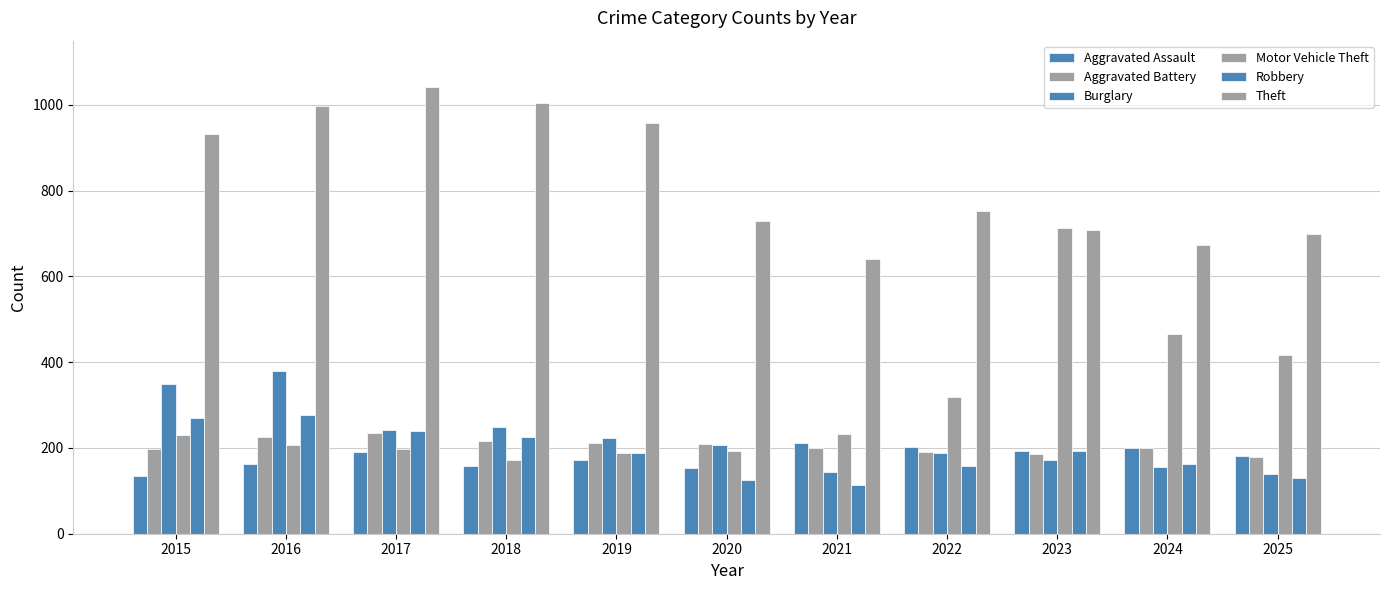

Reading left to right, list all the values displayed in this chart.

Aggravated Assault: 134	162	191	158	172	154	211	203	193	200	182
Aggravated Battery: 198	226	235	217	212	209	199	190	185	201	180
Burglary: 350	379	241	249	224	207	143	189	173	156	139
Motor Vehicle Theft: 230	207	197	172	188	194	233	319	713	466	417
Robbery: 269	277	240	225	188	126	114	157	194	163	129
Theft: 932	997	1042	1004	957	729	640	753	709	673	700